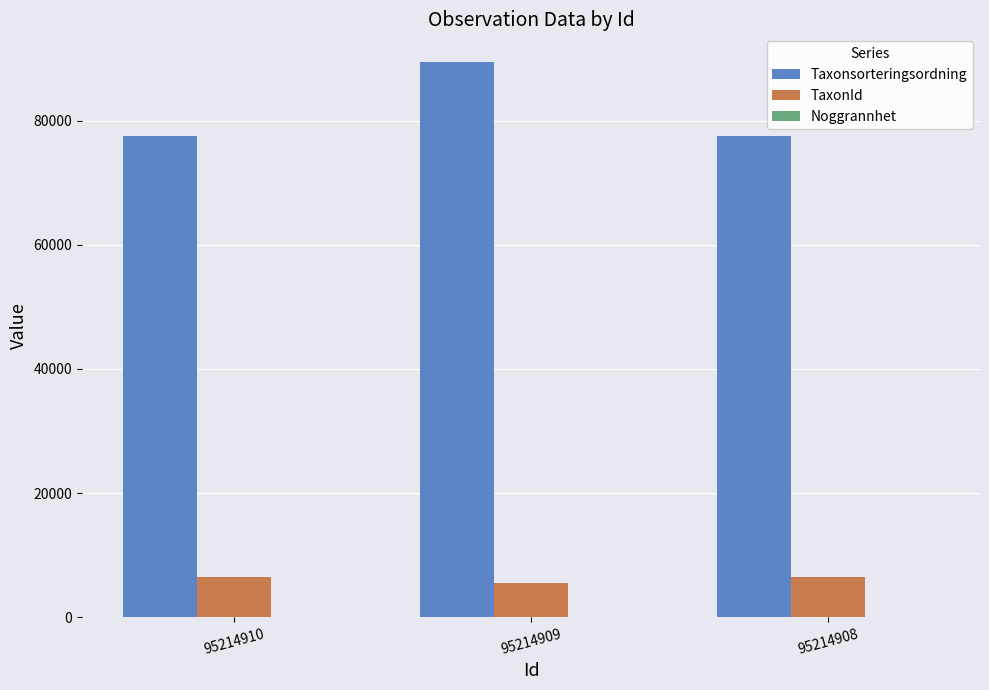

What is the greatest value displayed?

89410